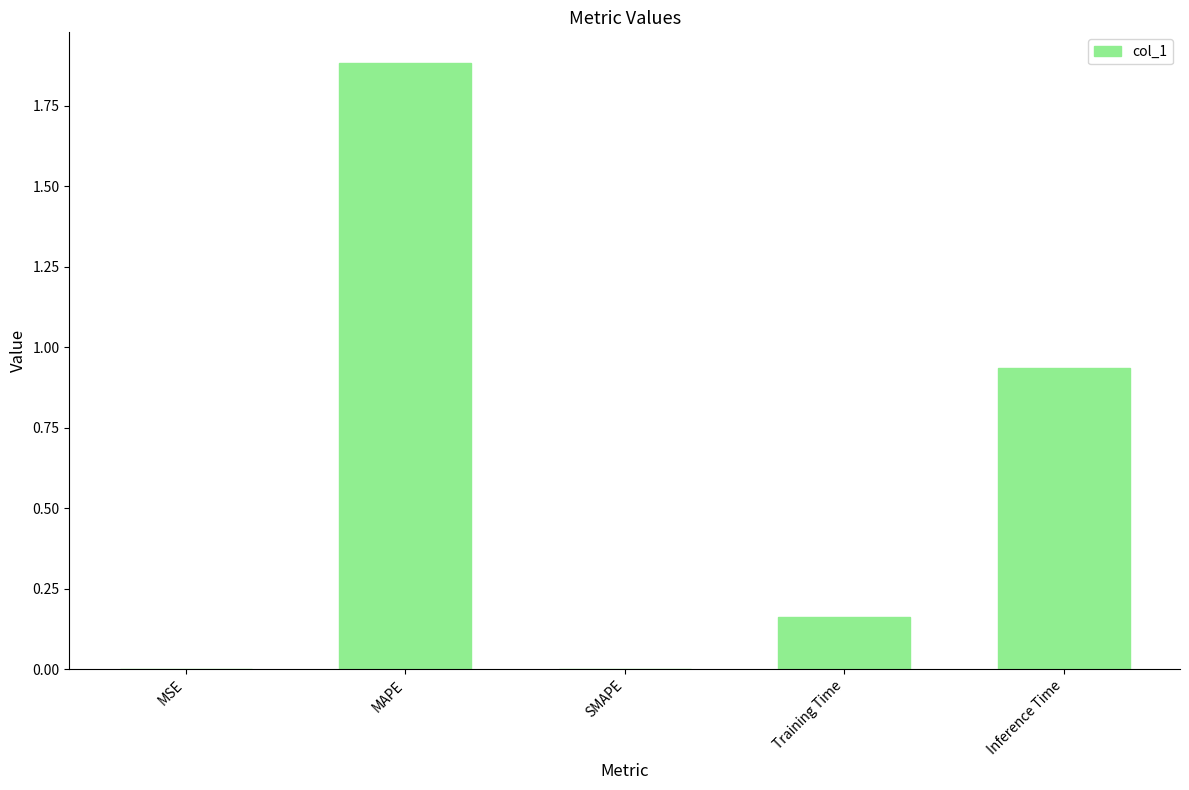

What is the approximate value at MAPE?

1.9